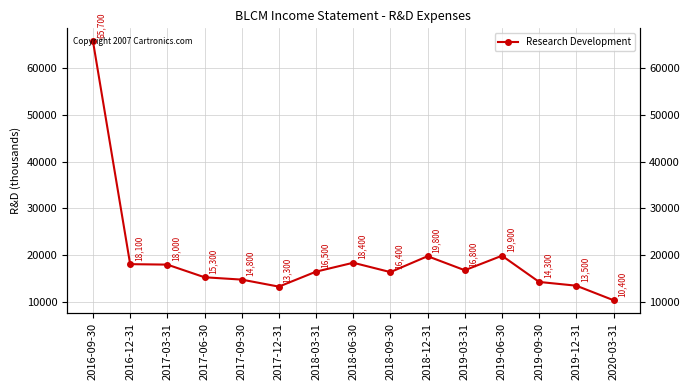

True or false: the data has more than 2 interior local peaks.

True